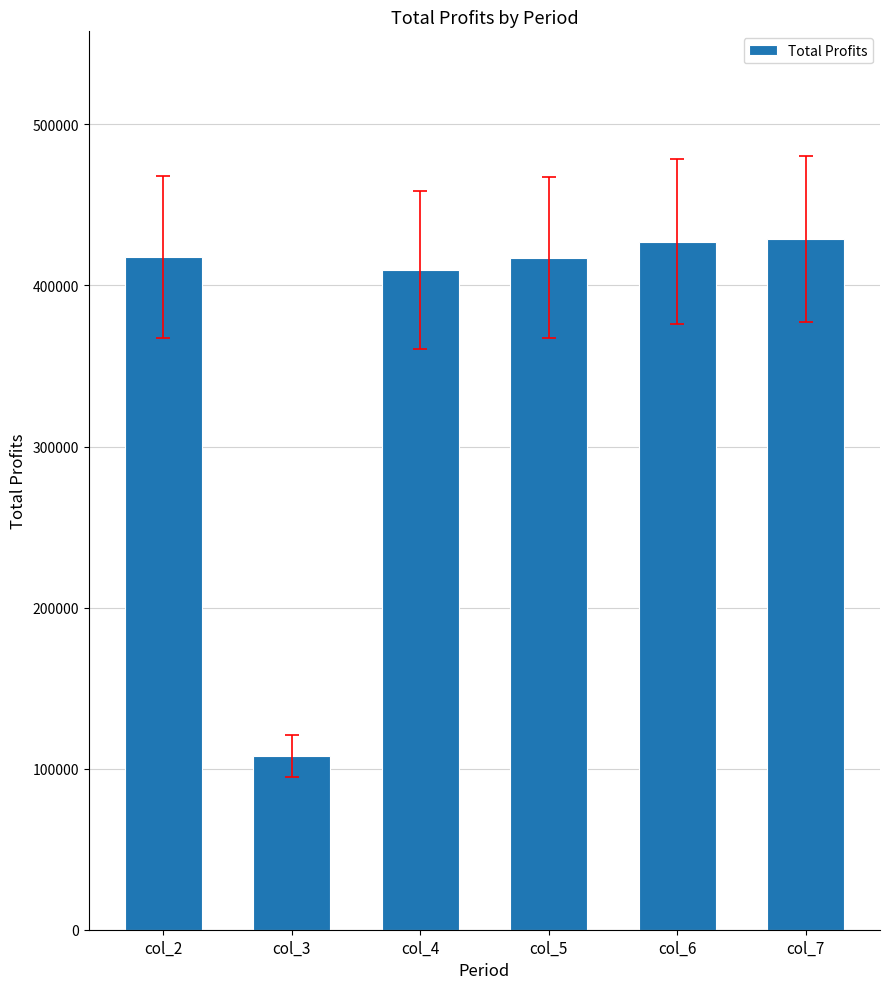

How many values are below 417639?

3